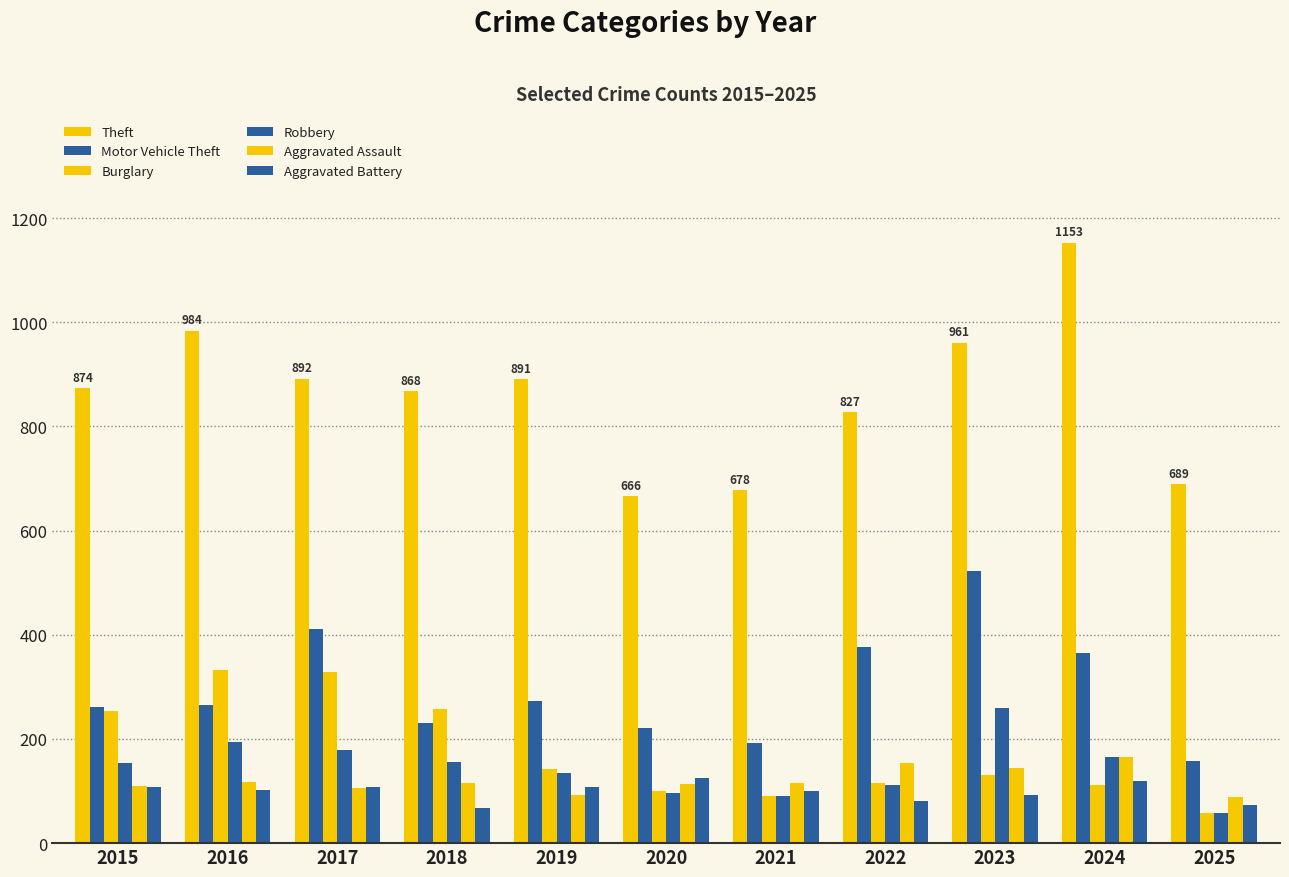

Which series changed the most between 2016 and 2025?

Theft